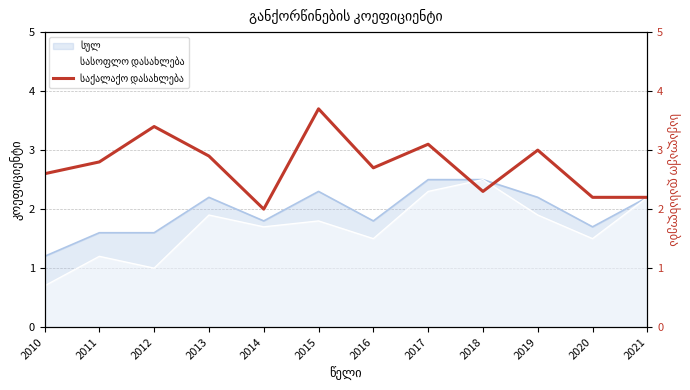

What is the value of the 10th point from the left?

3.0